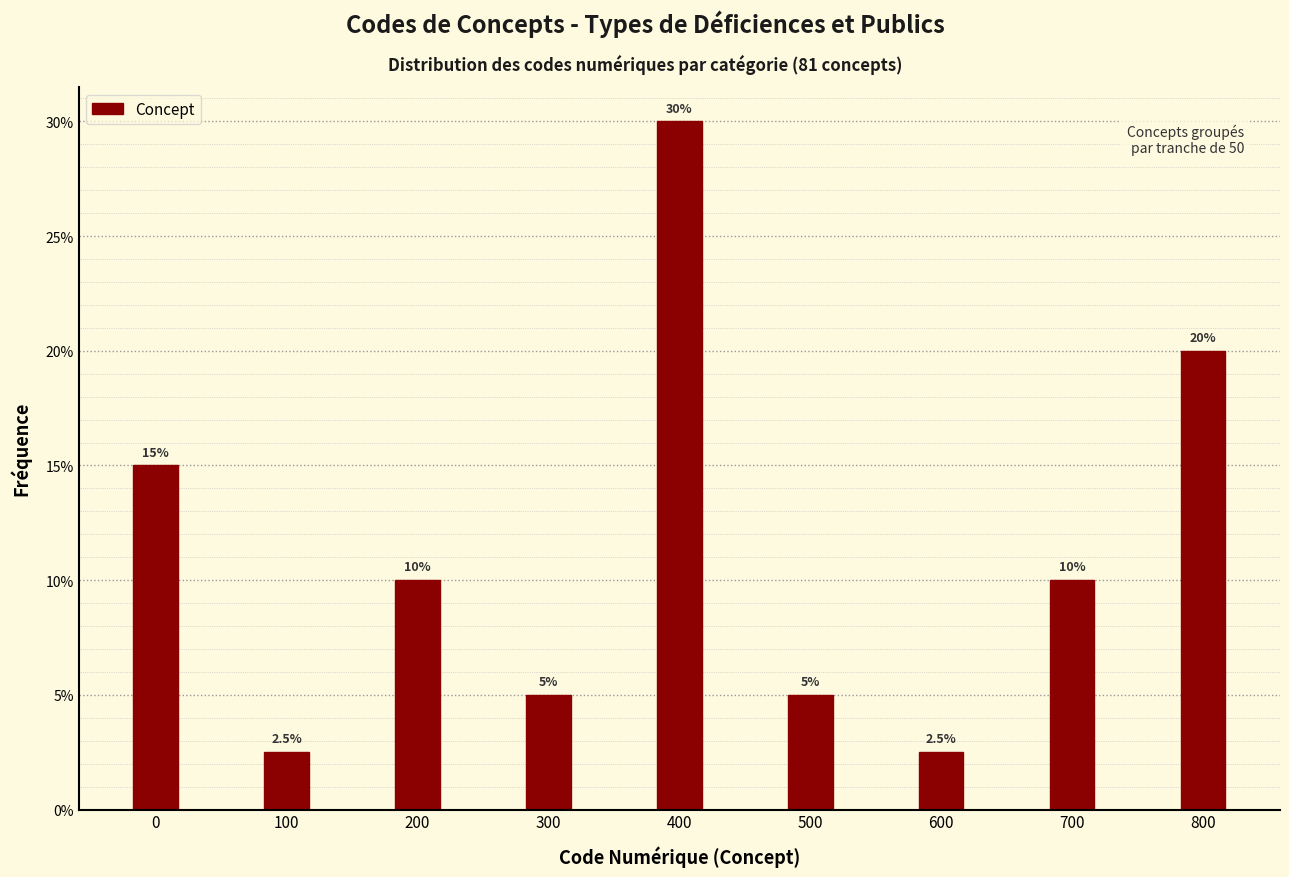

Reading right to left, list all the values displayed in this chart.

20.0	10.0	2.5	5.0	30.0	5.0	10.0	2.5	15.0